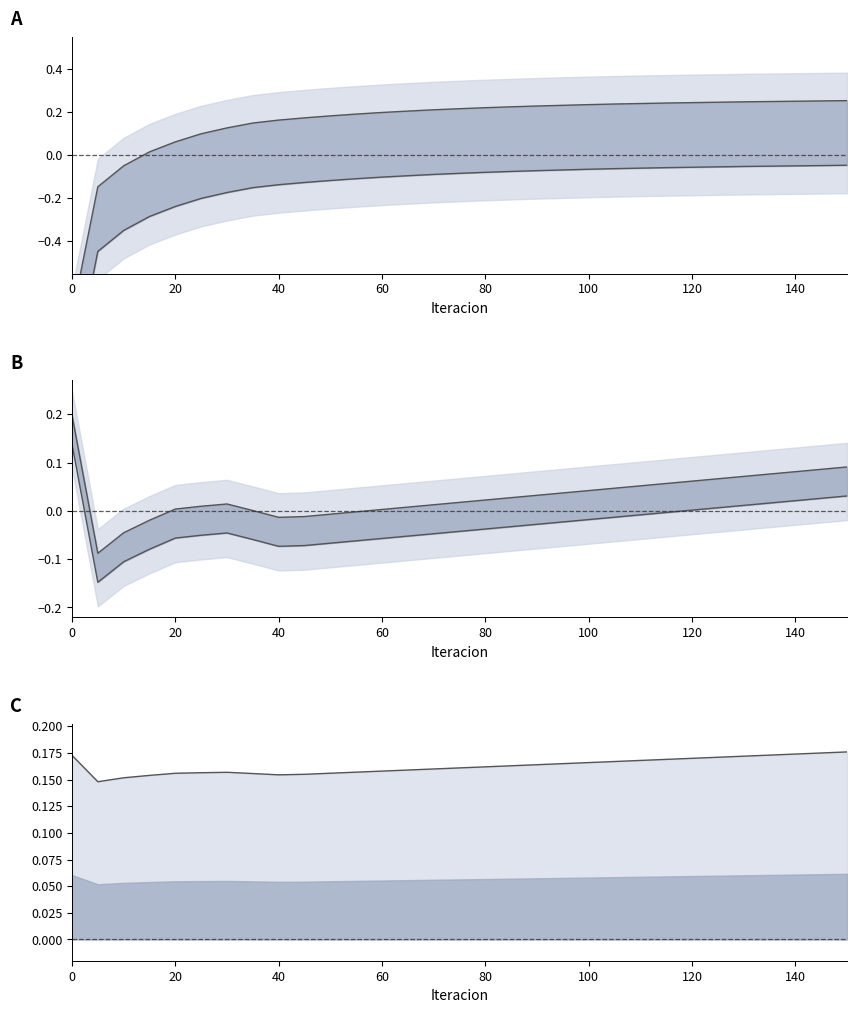

Is this an area chart (filled region under the line)?

No